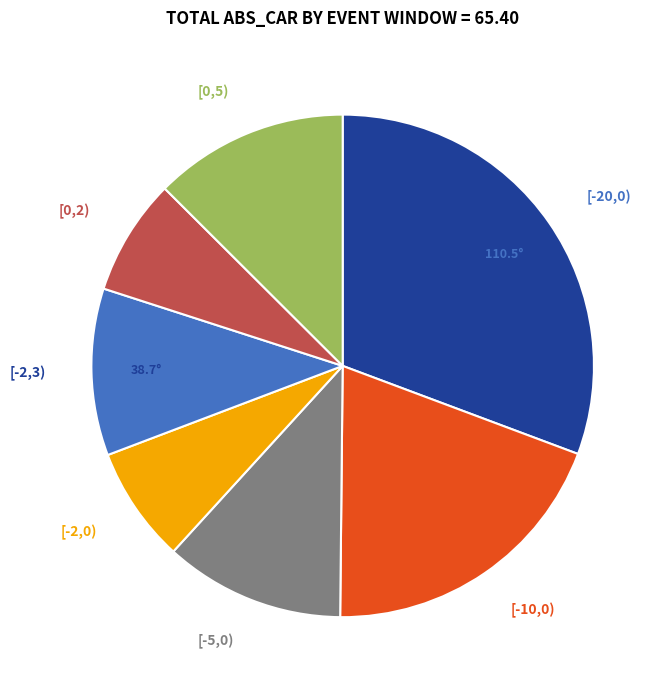

Is there a majority slice in this chart?

No